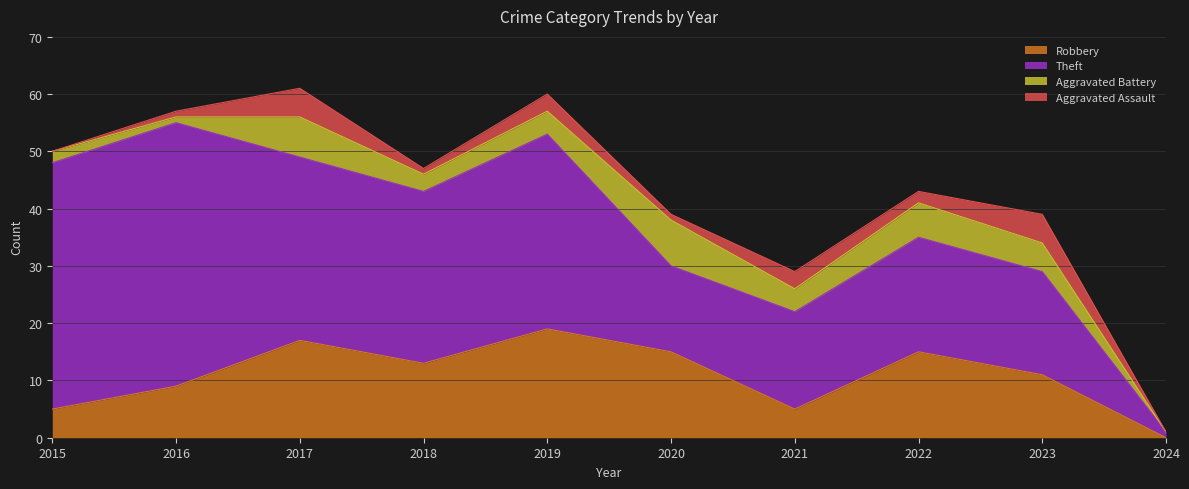

True or false: Aggravated Assault has more than 0 interior local peaks.

True